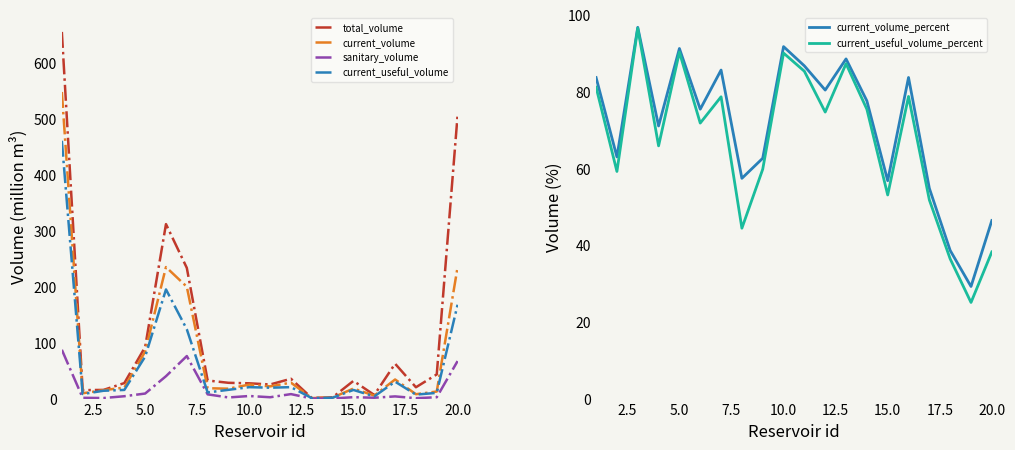

What is the highest value of the current_volume series?

547.9